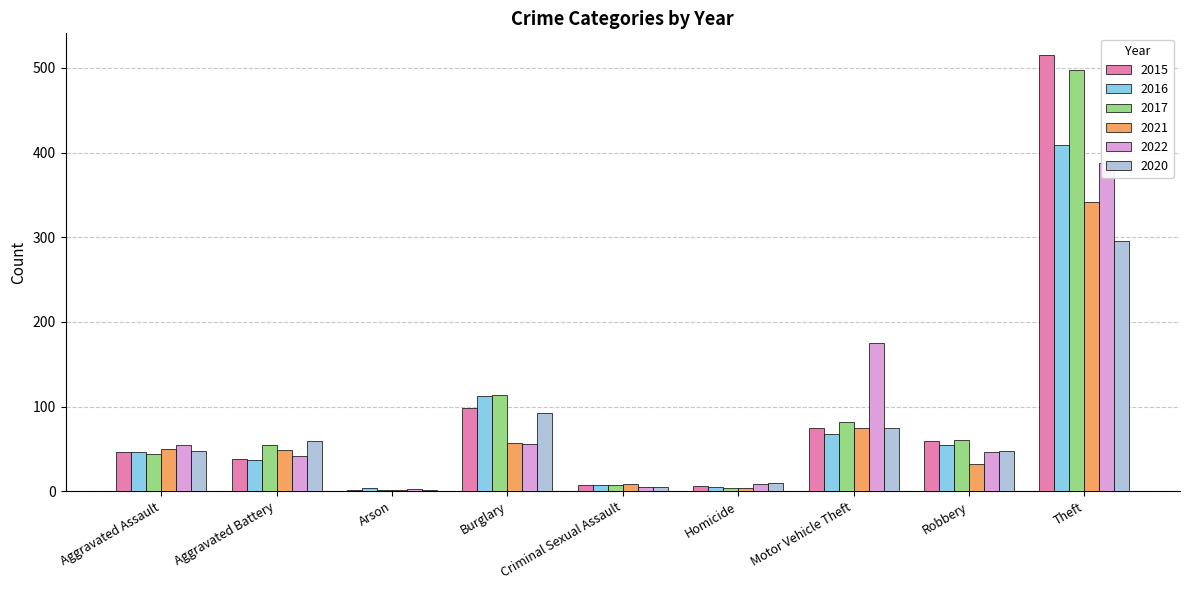

Between Criminal Sexual Assault and Motor Vehicle Theft, which is larger?

Motor Vehicle Theft